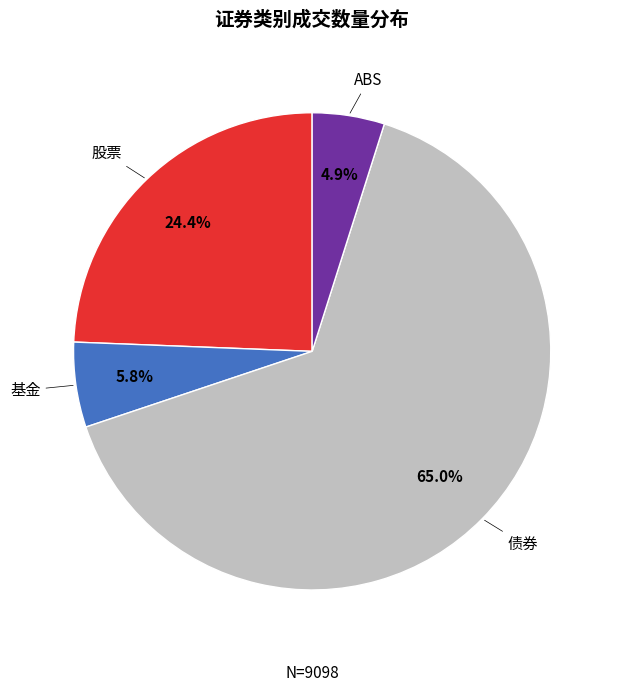

Is the sum of ABS and 股票 greater than half?

No